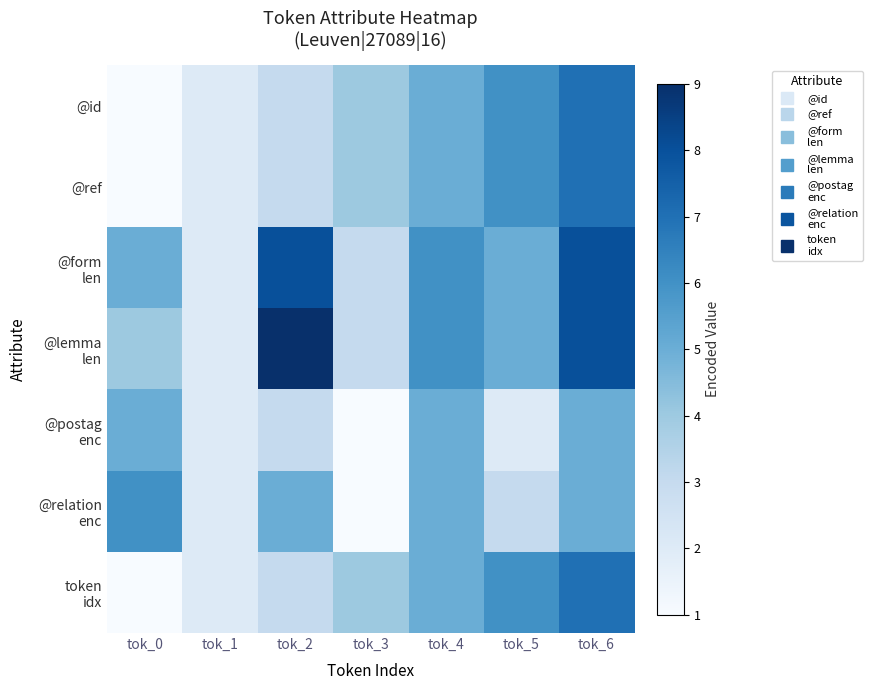

Which series has the largest range (max minus min)?

@lemma len